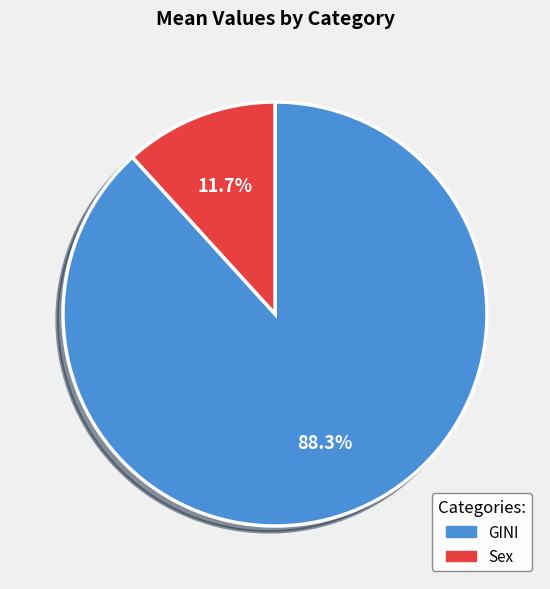

What percentage is NOT represented by GINI?

11.7%